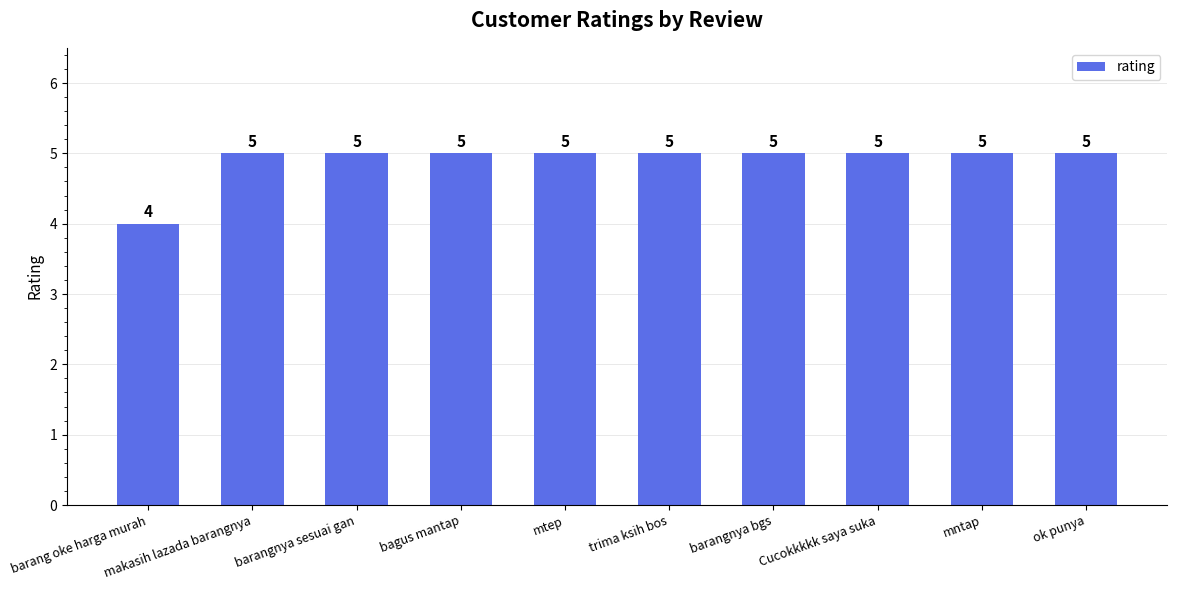

Approximately how many times larger is the value at barangnya sesuai gan compared to trima ksih bos?

1.0